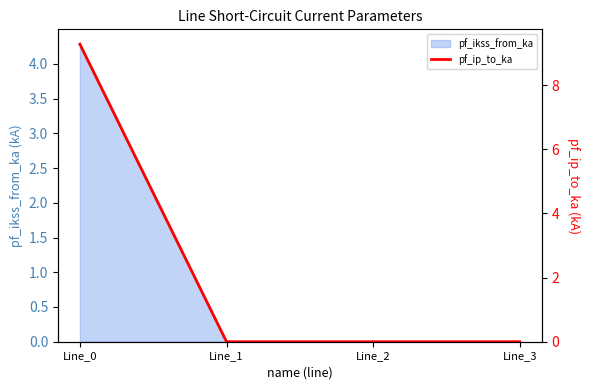

What is the maximum value shown in the chart?

9.3